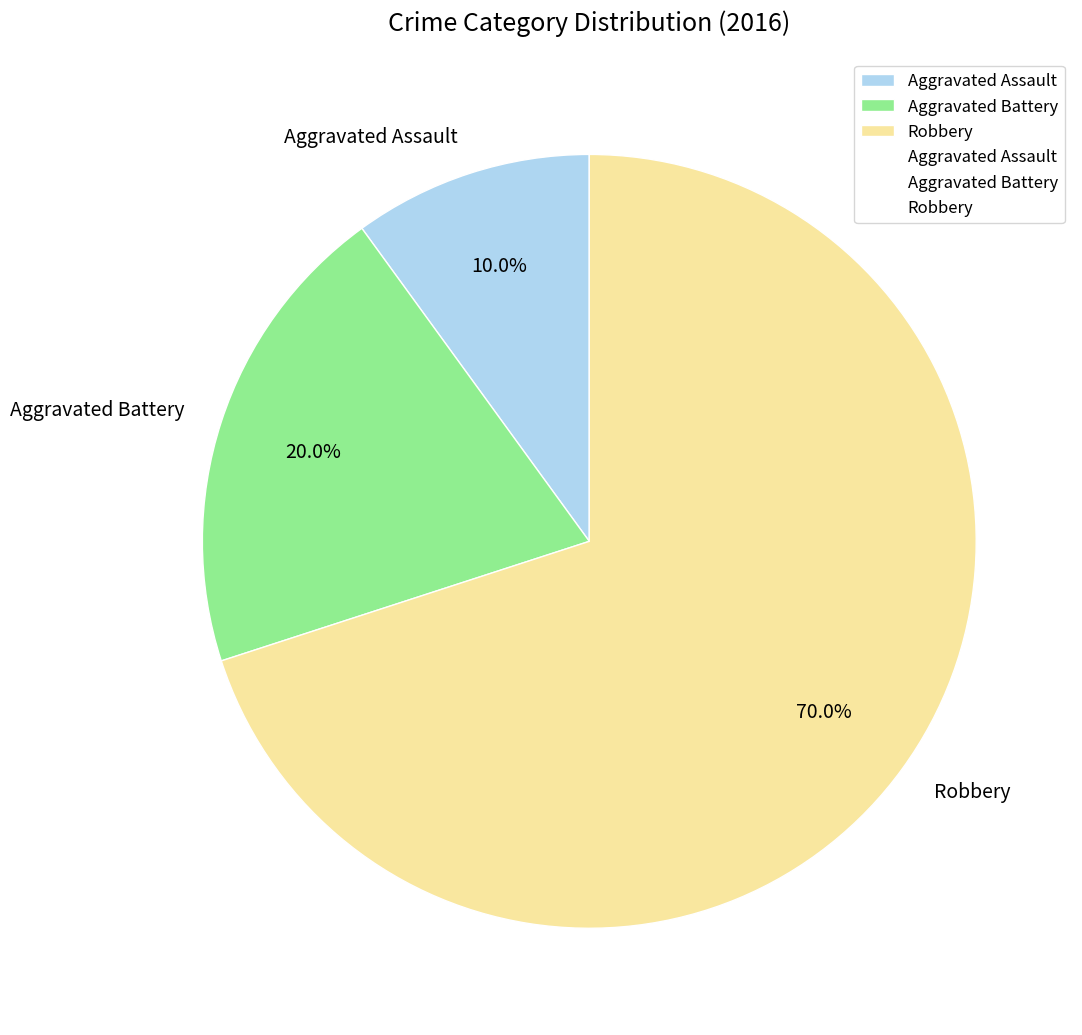

What percentage is the Aggravated Battery slice, to the nearest percent?

20%